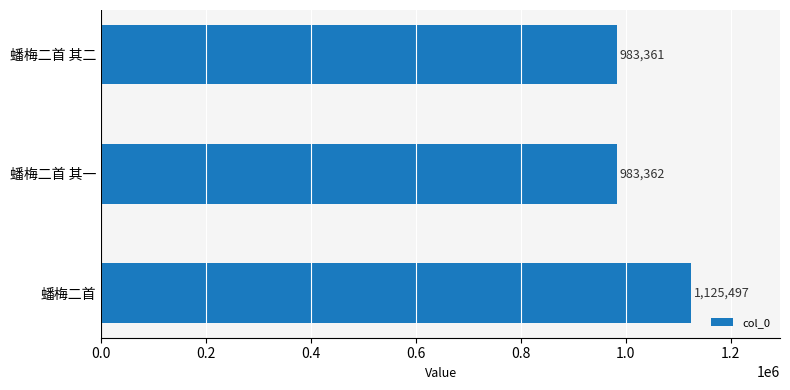

At which category does the chart reach its minimum across all series?

蟠梅二首 其二